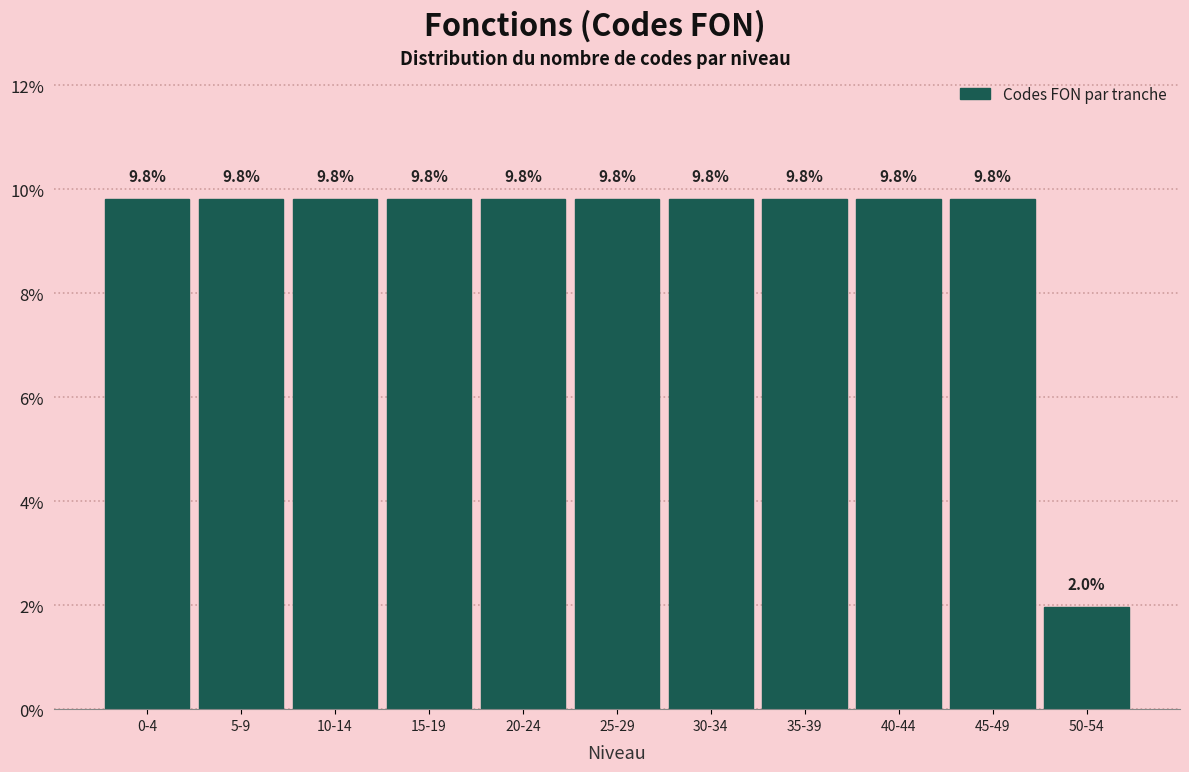

Reading left to right, what are all the values shown in this chart?

9.8	9.8	9.8	9.8	9.8	9.8	9.8	9.8	9.8	9.8	2.0